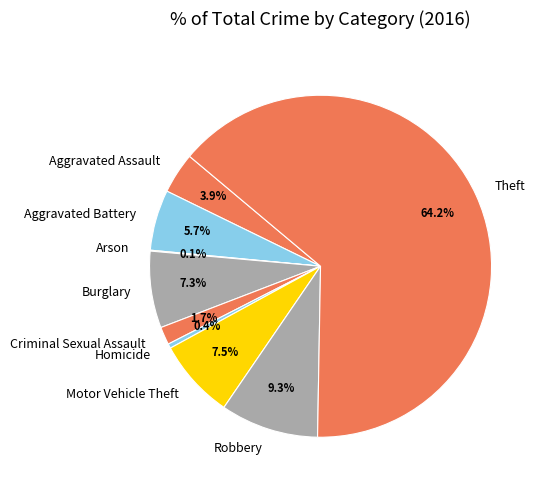

Is Theft the majority of the pie?

Yes